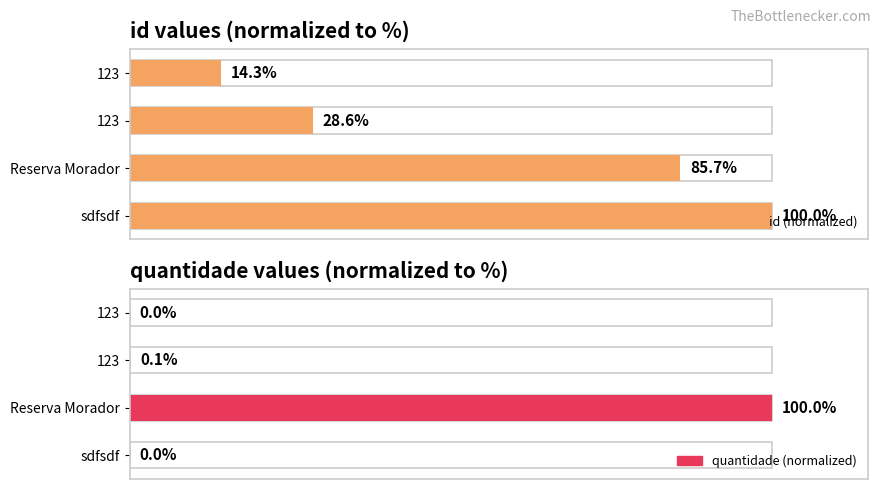

Reading left to right, what are all the values shown in this chart?

id (normalized): 14.3	28.6	85.7	100.0
quantidade (normalized): 0.0	0.1	100.0	0.0